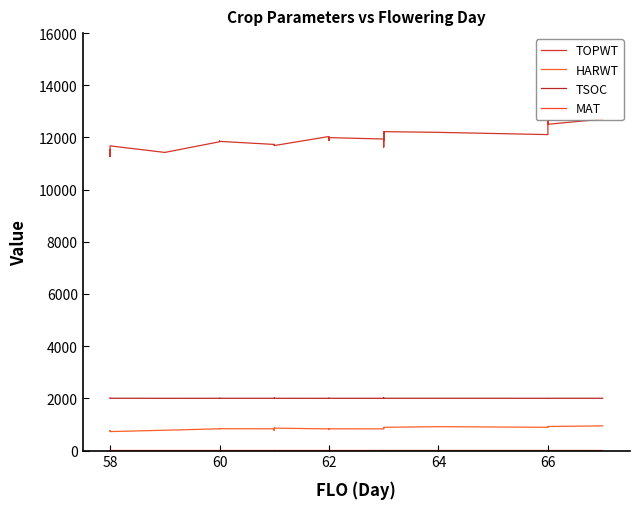

Is the value of HARWT at 68 greater than the value of TOPWT at 64?

No